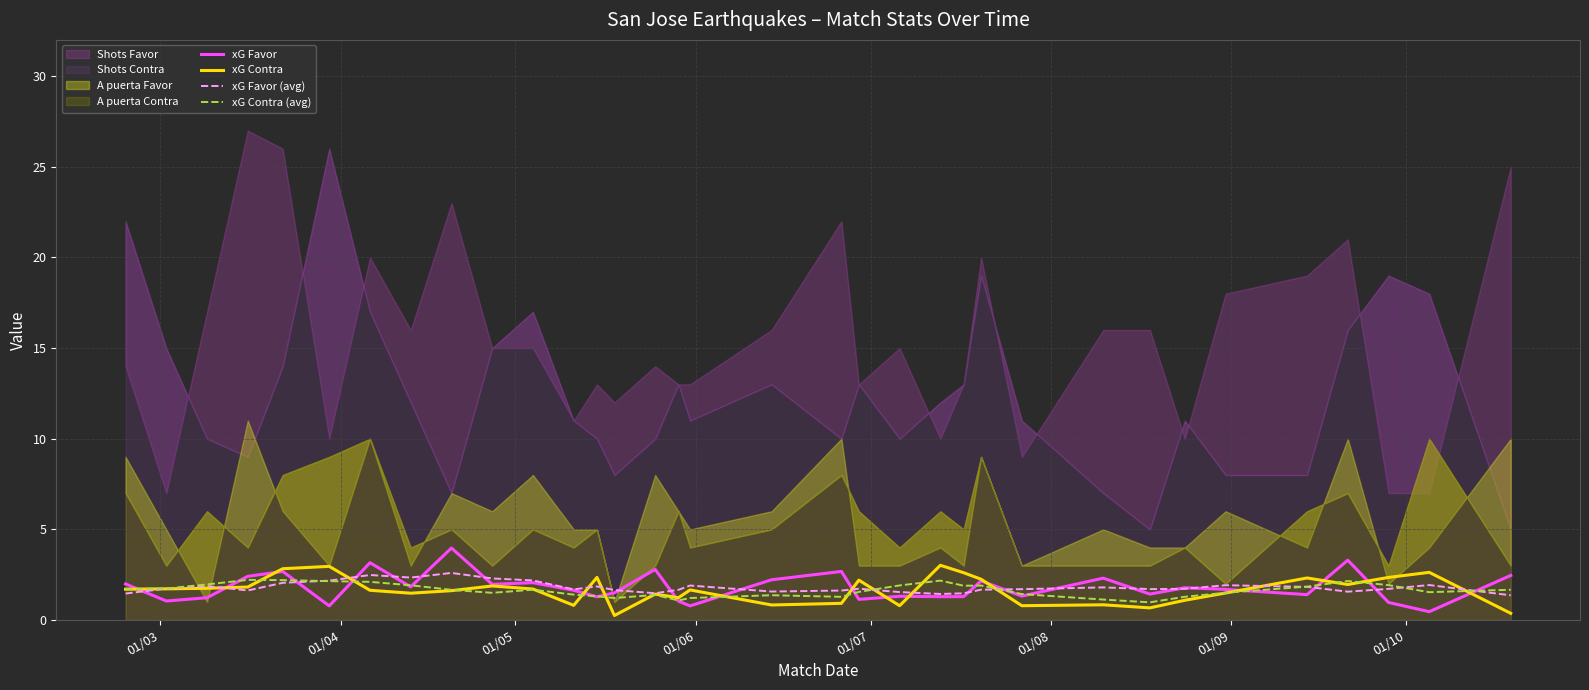

What is the value of the xG Contra (avg) point at the 33rd from the left?

1.5